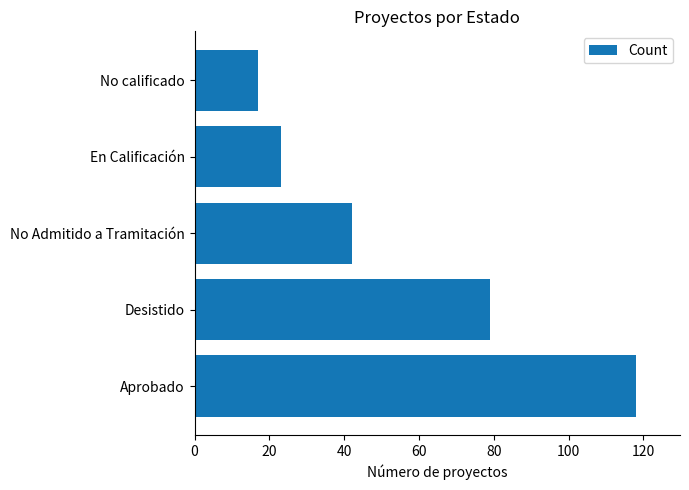

Between No calificado and No Admitido a Tramitación, which is larger?

No Admitido a Tramitación